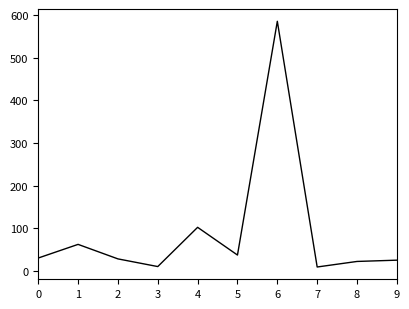

What is the change in value from 5 to 8?

-15